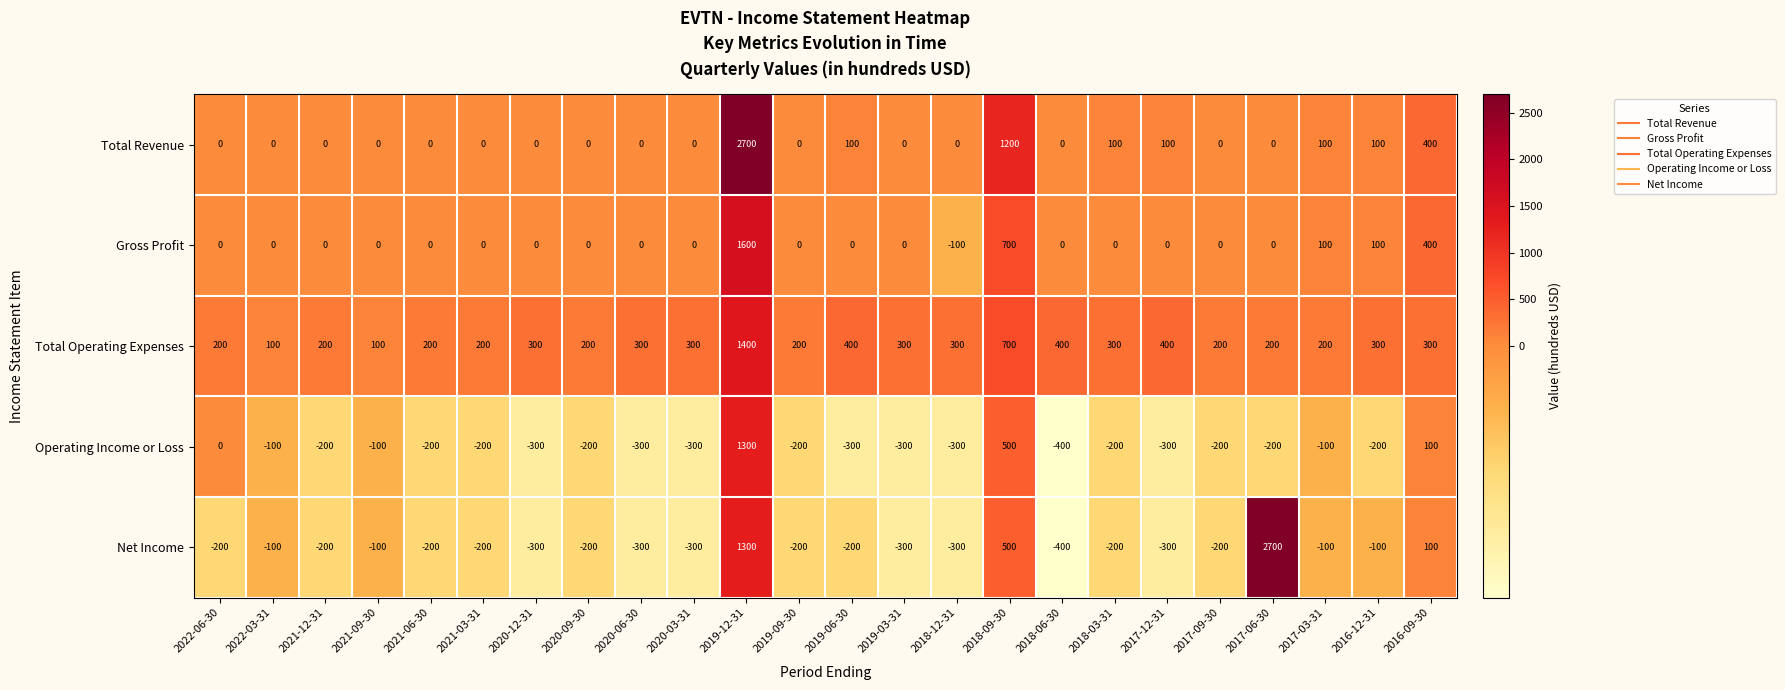

What is the approximate value of Operating Income or Loss at 2018-03-31?

-200